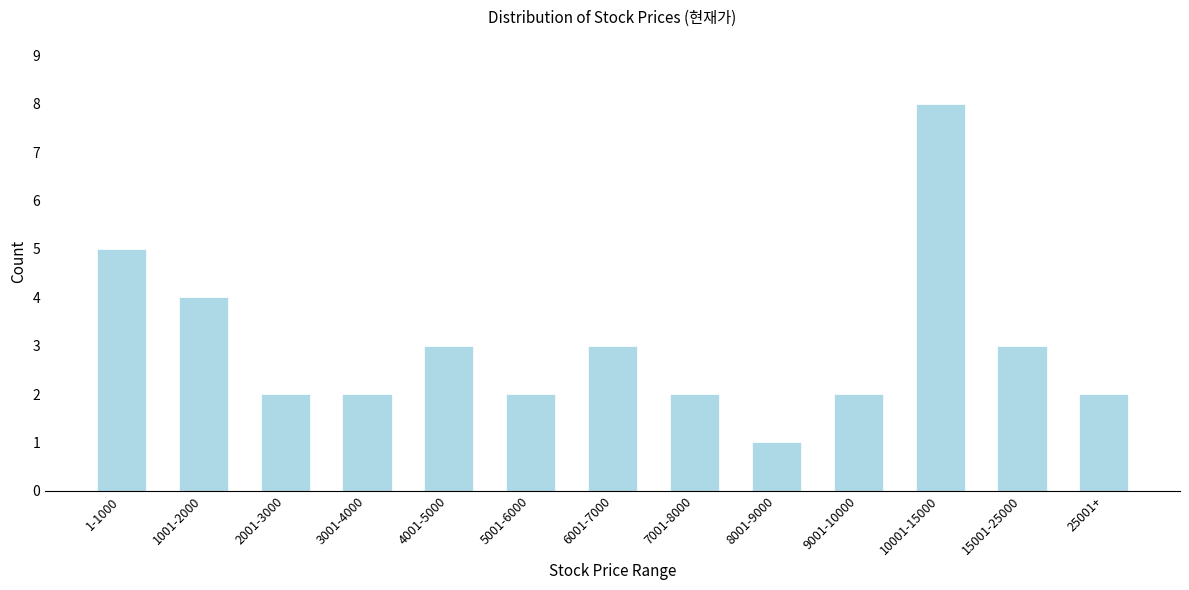

Reading left to right, extract all data points from this chart.

1-1000=5	1001-2000=4	2001-3000=2	3001-4000=2	4001-5000=3	5001-6000=2	6001-7000=3	7001-8000=2	8001-9000=1	9001-10000=2	10001-15000=8	15001-25000=3	25001+=2